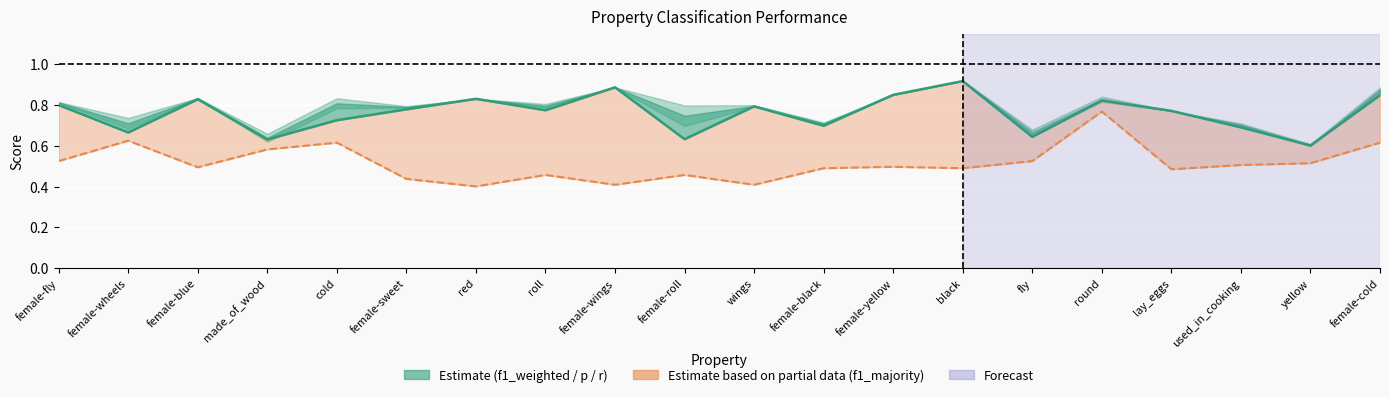

At female-fly, list the series in order from smallest to largest.

f1_majority line, f1_weighted line